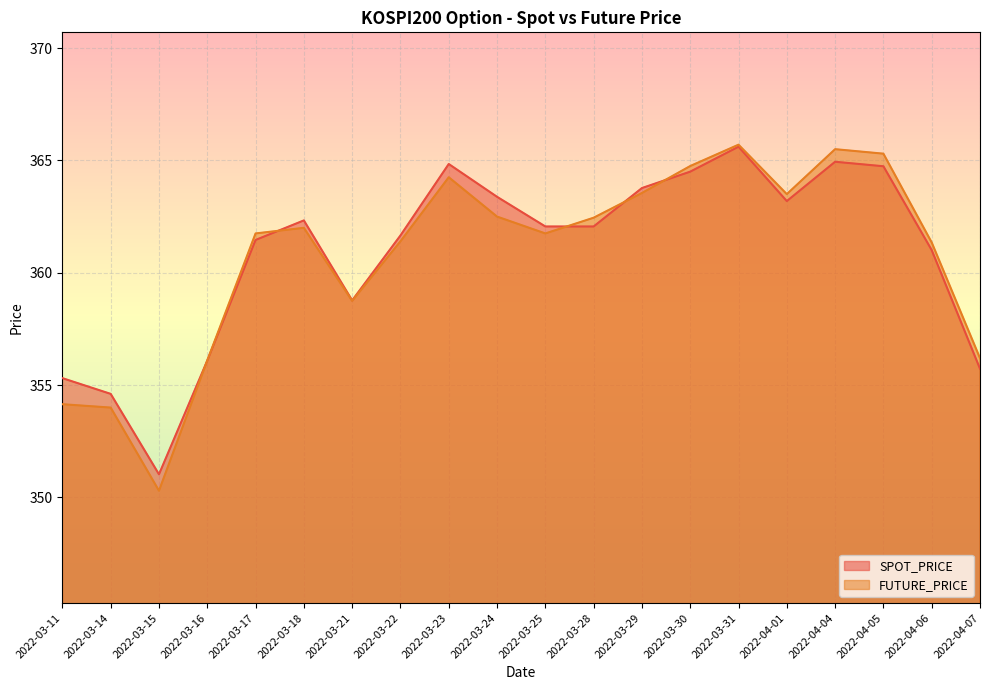

Reading left to right, extract all data points from this chart.

SPOT_PRICE: 2022-03-11=355.3	2022-03-14=354.6	2022-03-15=351.0	2022-03-16=356.1	2022-03-17=361.5	2022-03-18=362.3	2022-03-21=358.8	2022-03-22=361.7	2022-03-23=364.8	2022-03-24=363.4	2022-03-25=362.1	2022-03-28=362.1	2022-03-29=363.8	2022-03-30=364.5	2022-03-31=365.6	2022-04-01=363.2	2022-04-04=364.9	2022-04-05=364.7	2022-04-06=361.0	2022-04-07=355.7
FUTURE_PRICE: 2022-03-11=354.1	2022-03-14=354.0	2022-03-15=350.3	2022-03-16=356.1	2022-03-17=361.8	2022-03-18=362.0	2022-03-21=358.8	2022-03-22=361.4	2022-03-23=364.2	2022-03-24=362.5	2022-03-25=361.8	2022-03-28=362.4	2022-03-29=363.6	2022-03-30=364.8	2022-03-31=365.7	2022-04-01=363.5	2022-04-04=365.5	2022-04-05=365.3	2022-04-06=361.4	2022-04-07=356.2